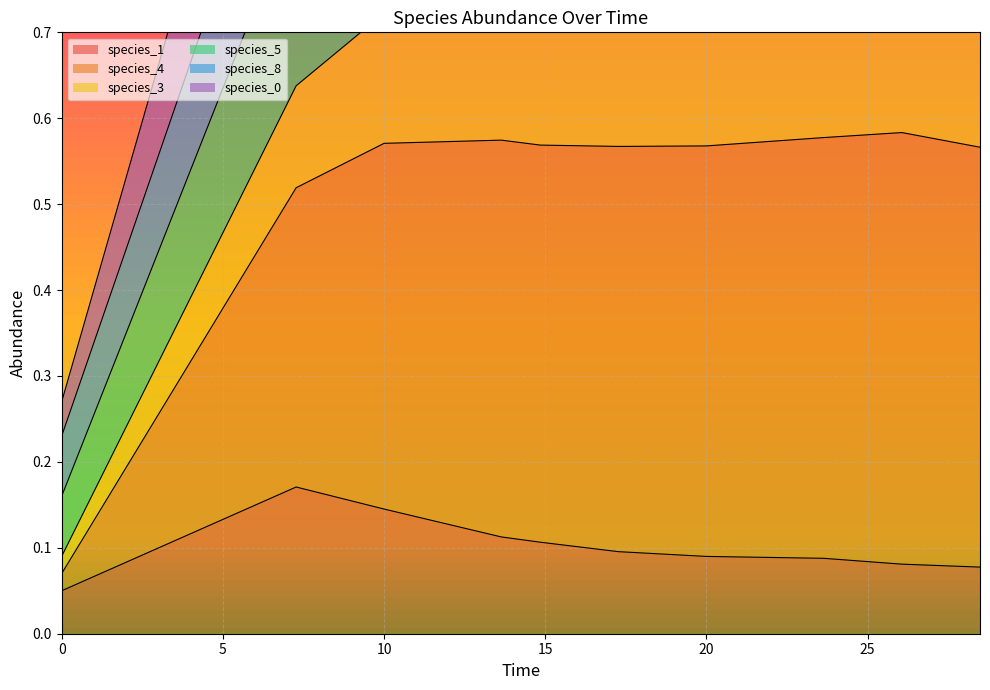

Which series changed the most between 10.0 and 20.0?

species_4